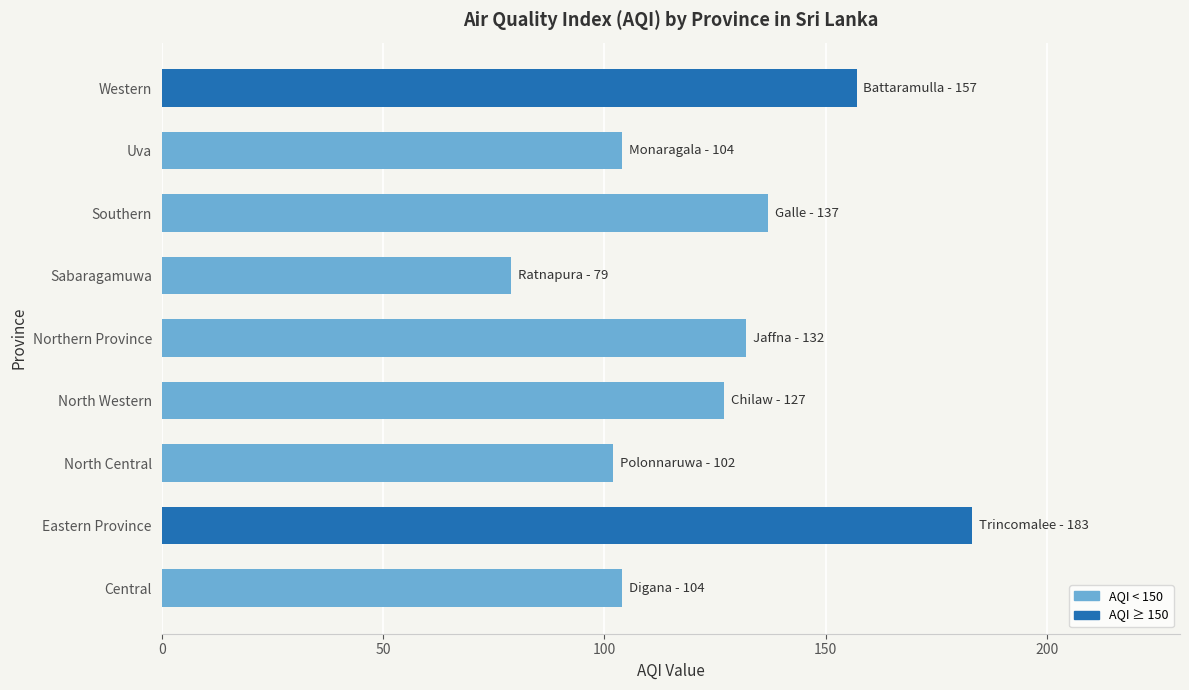

Count the number of categories in the chart.

9